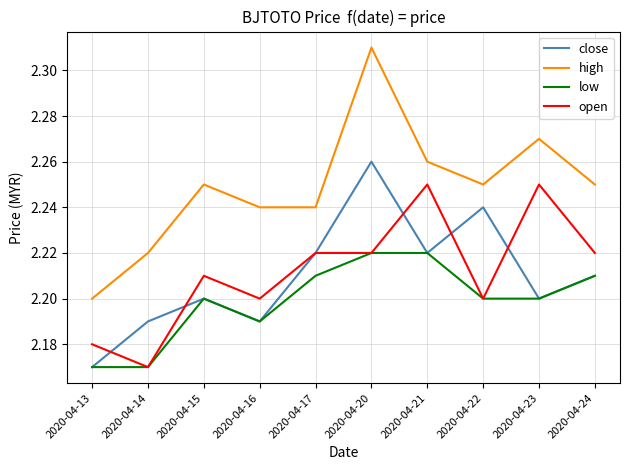

Which series changed the most between 2020-04-14 and 2020-04-21?

open